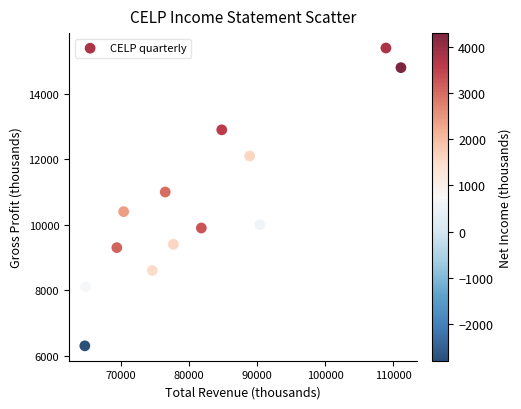

What Y value in the scatter plot is closest to 10850?

11000